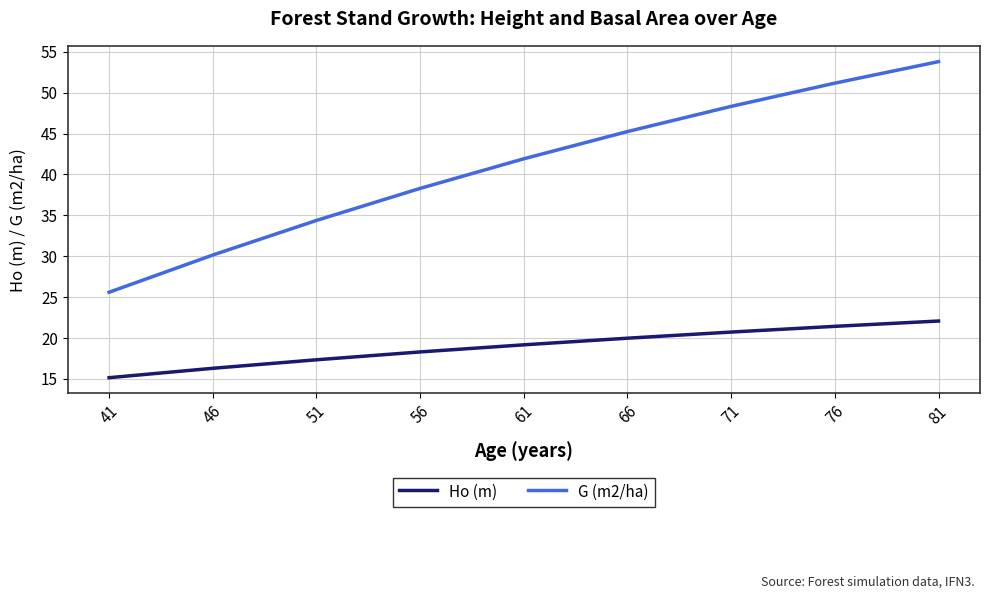

At which label does Ho (m) first exceed 19?

61